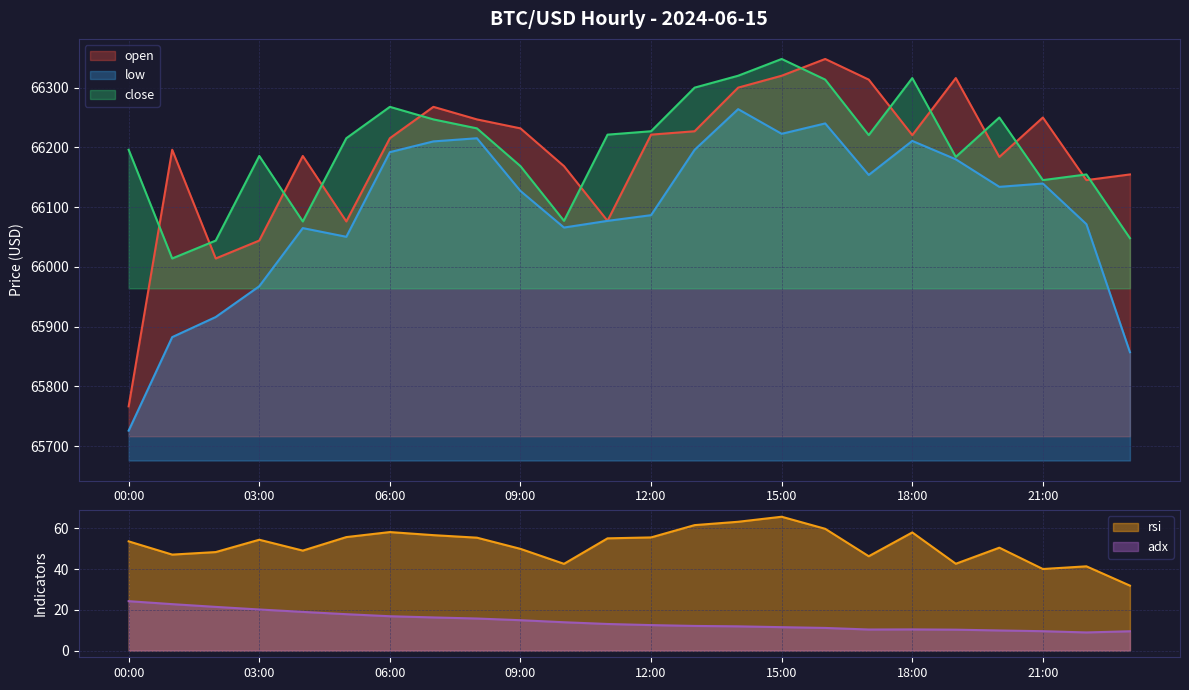

Which has a higher value, 07:00 or 19:00?

19:00